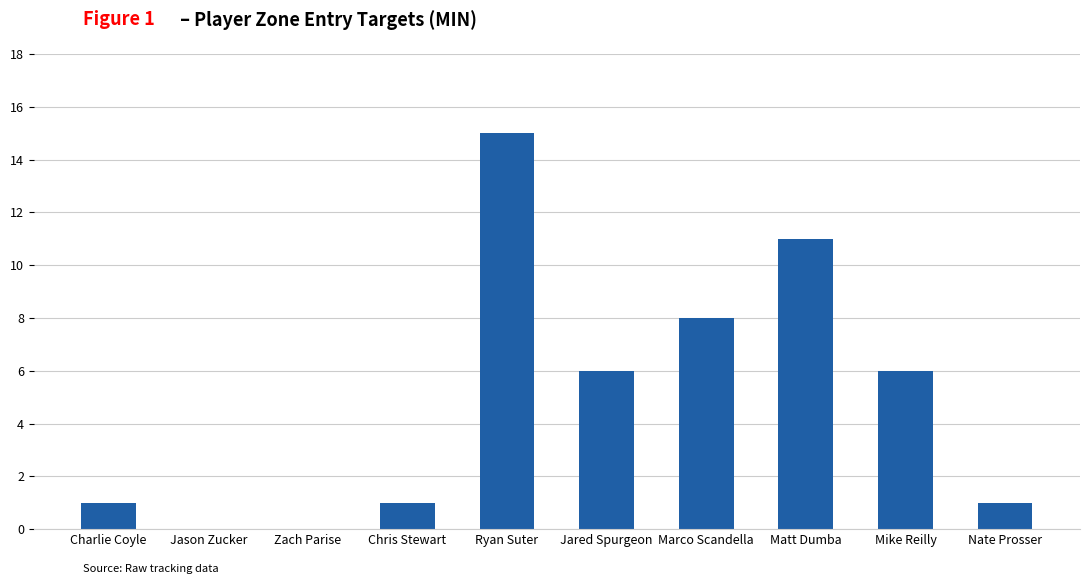

What is the sum of the values at Charlie Coyle and Zach Parise?

1